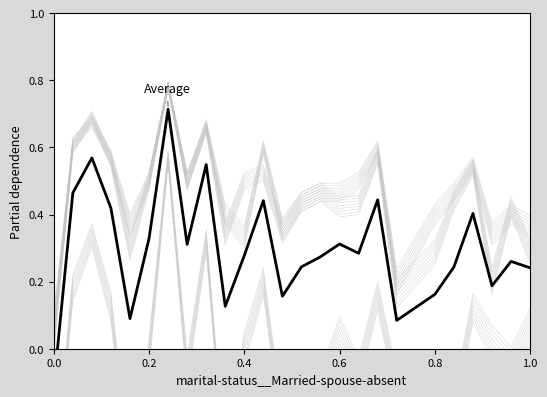

What is the sum of all values?

7.5